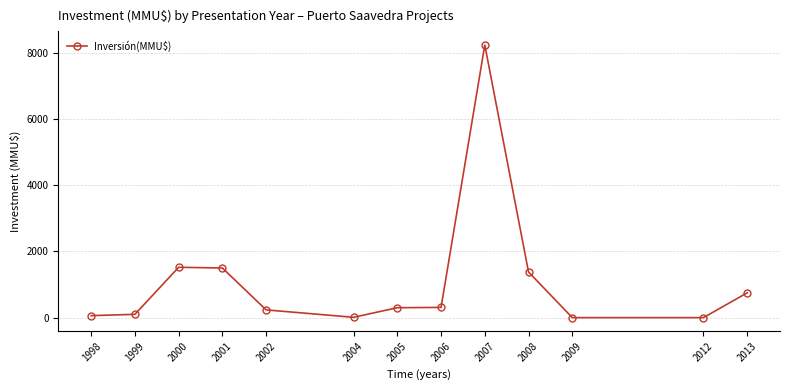

The chart shows a value of 14351 at 2007. True or false?

False